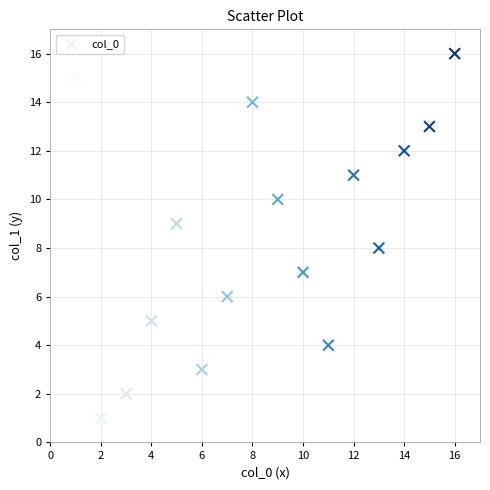

What is the range of X values (max minus min)?

15